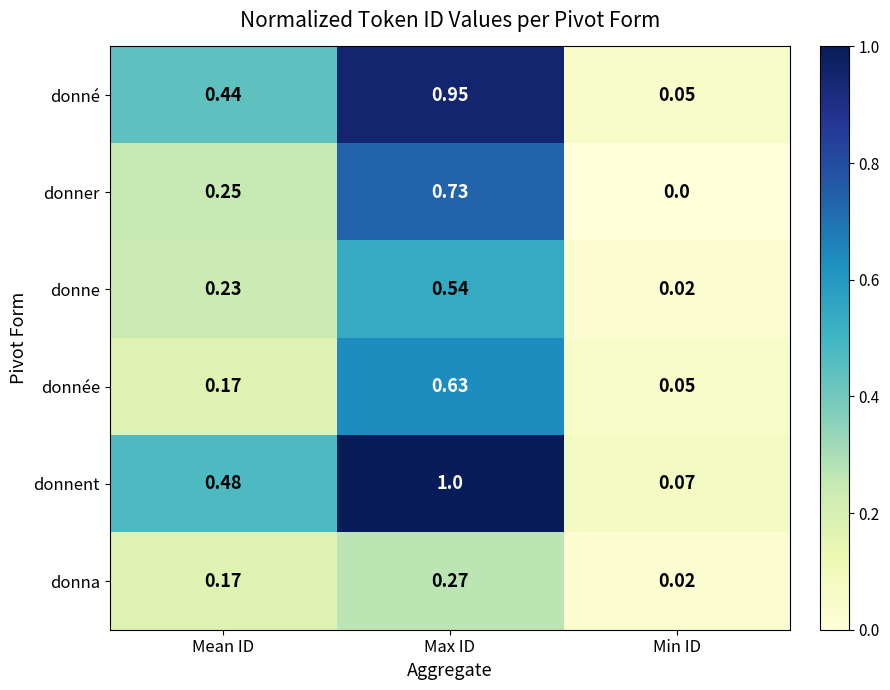

Is the value of donna at Mean ID greater than the value of donnée at Max ID?

No